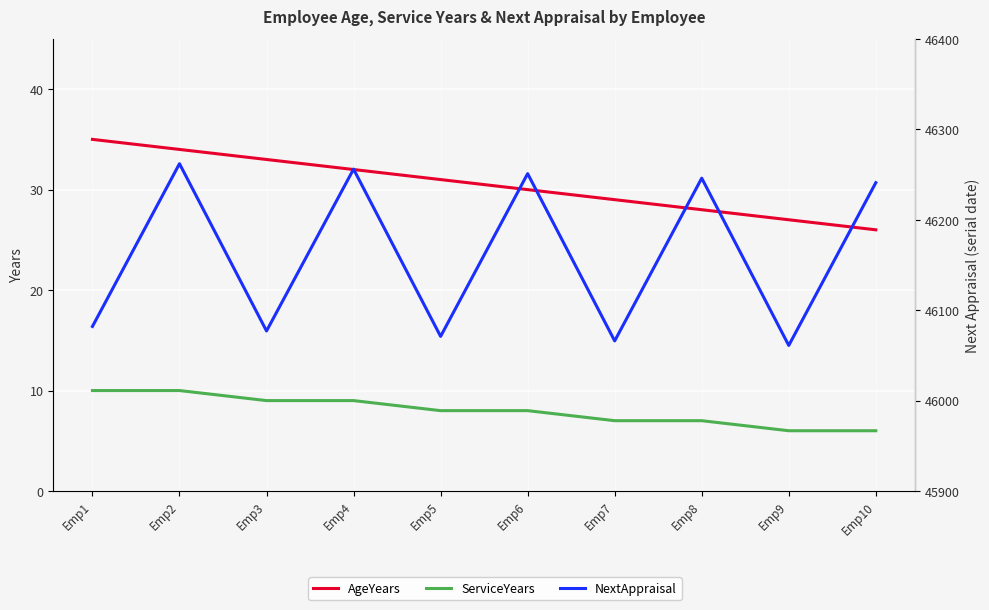

True or false: NextAppraisal and ServiceYears cross at least once.

False